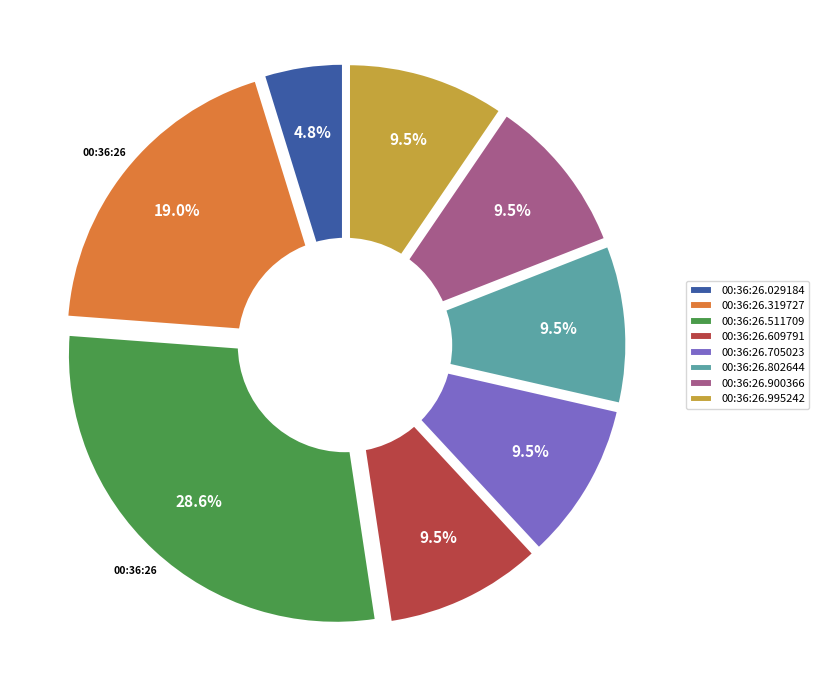

Count the number of slices in the pie.

8